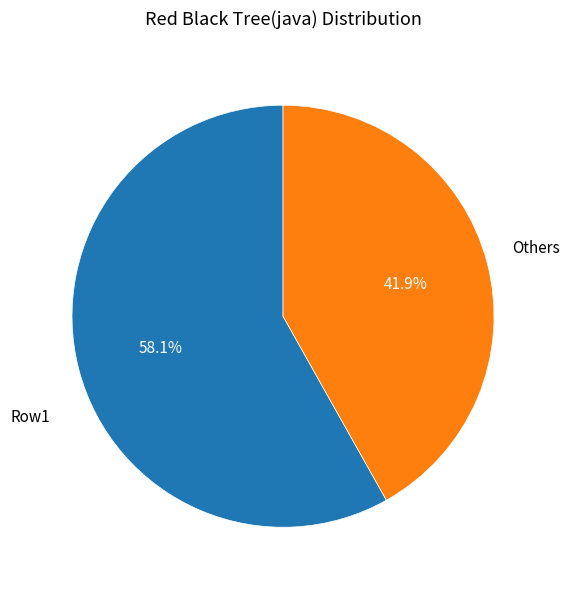

To the nearest percent, what is the average slice percentage?

50%